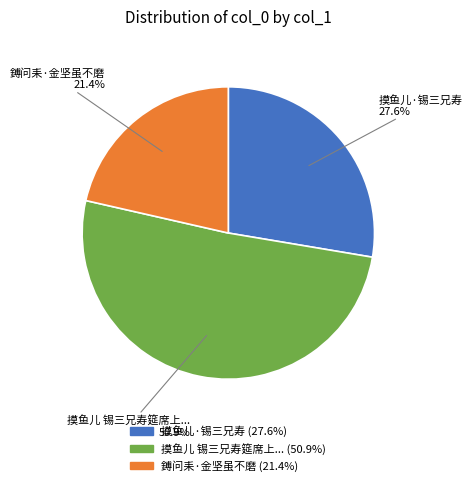

Is there a majority slice in this chart?

Yes